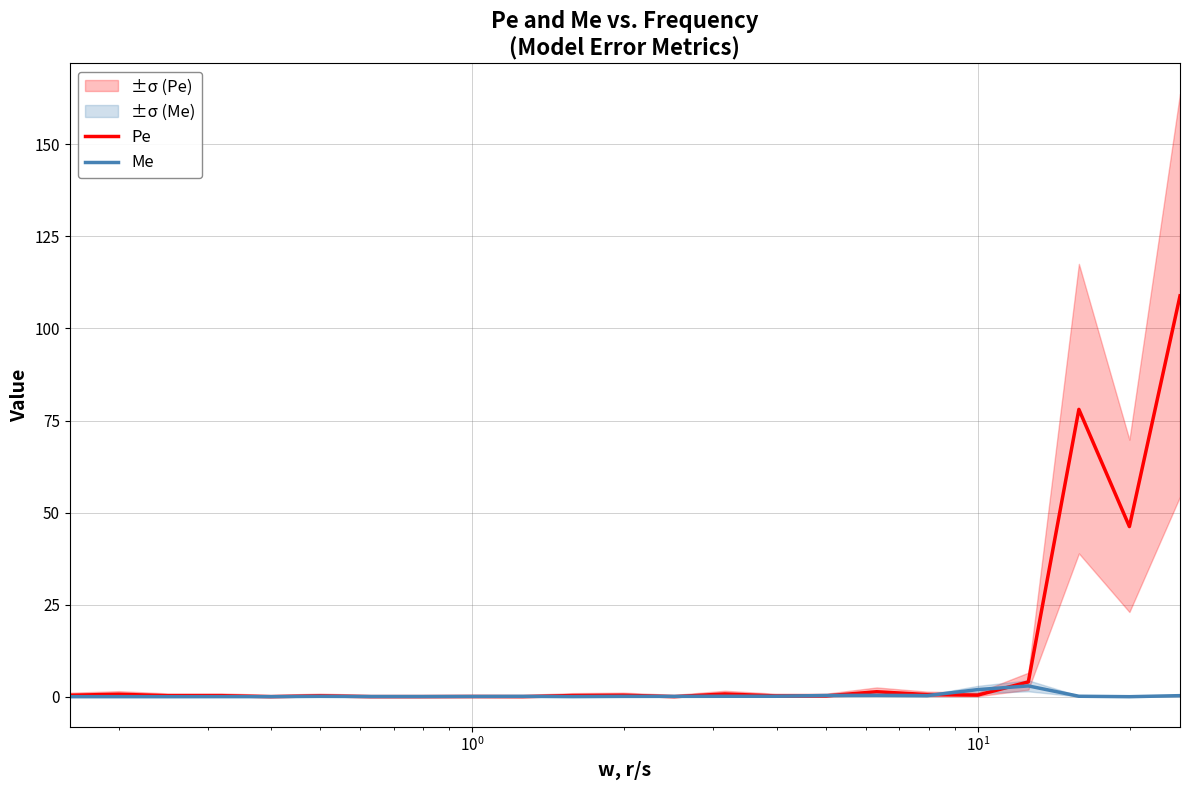

In Me, how many points are lower than both neighbors (excluding endpoints)?

6